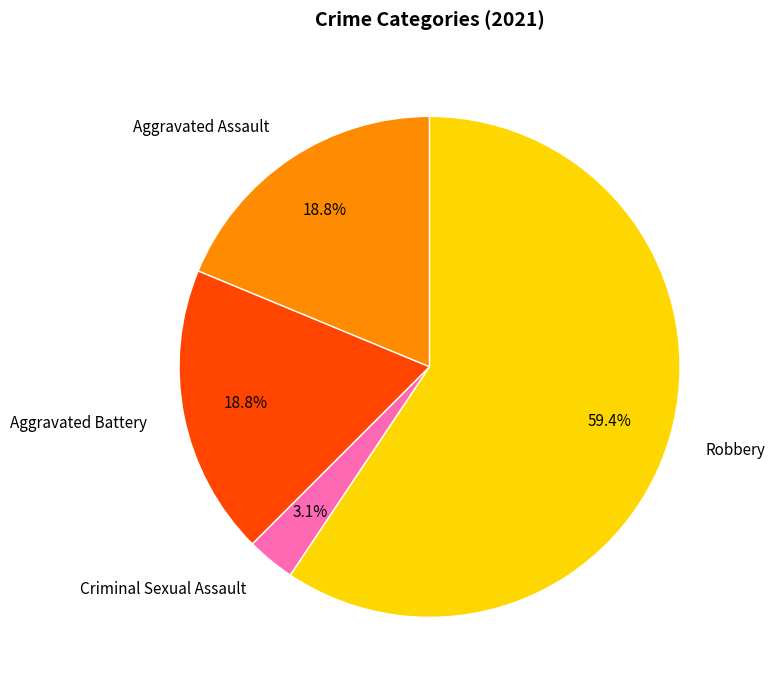

How many slices are in this pie chart?

4